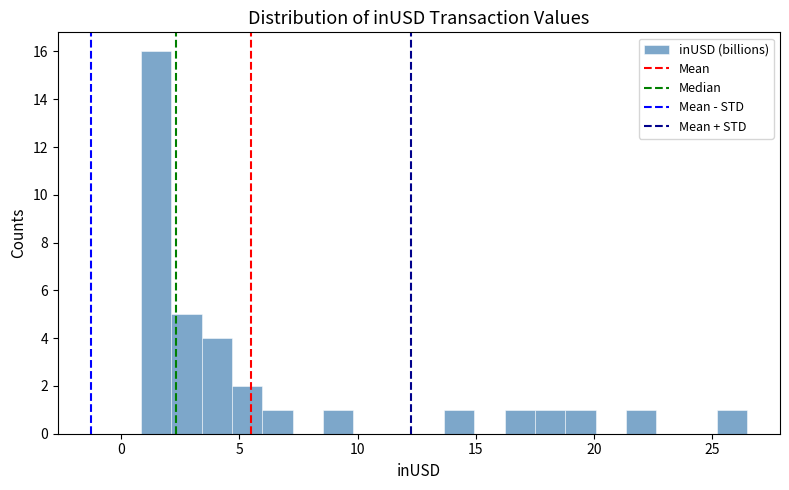

Read against the x-axis, roughly where is the centre of the tallest bar?

1.5